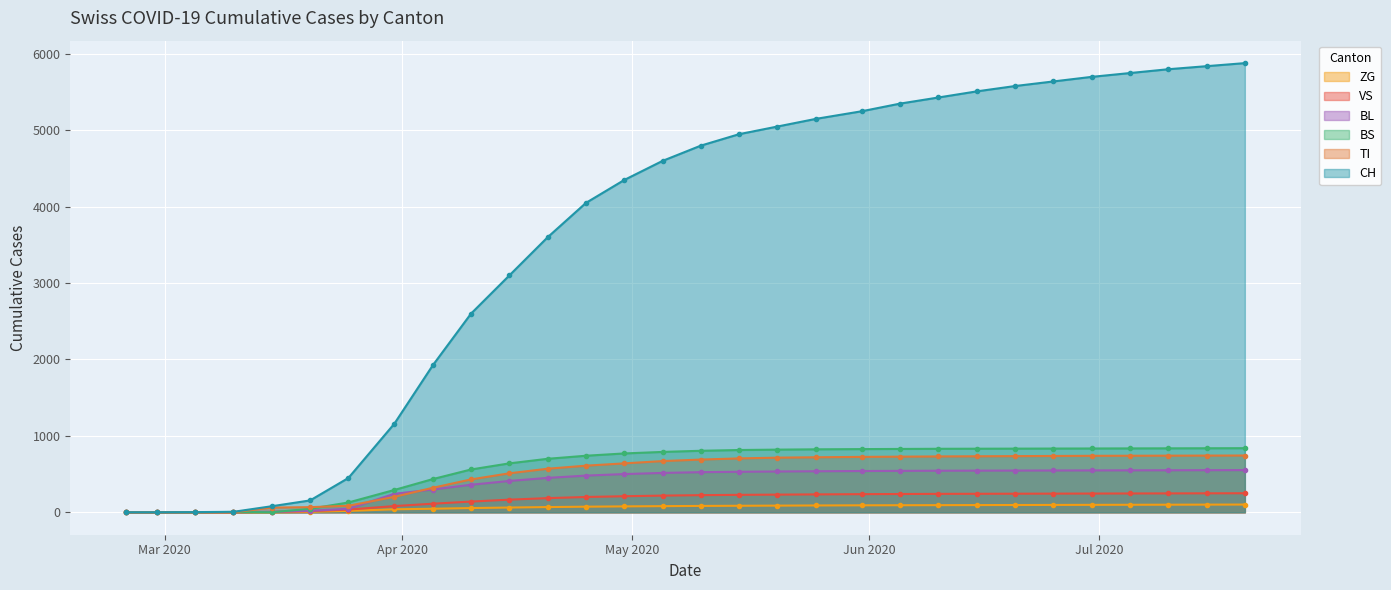

Which series has the largest total across all categories?

CH